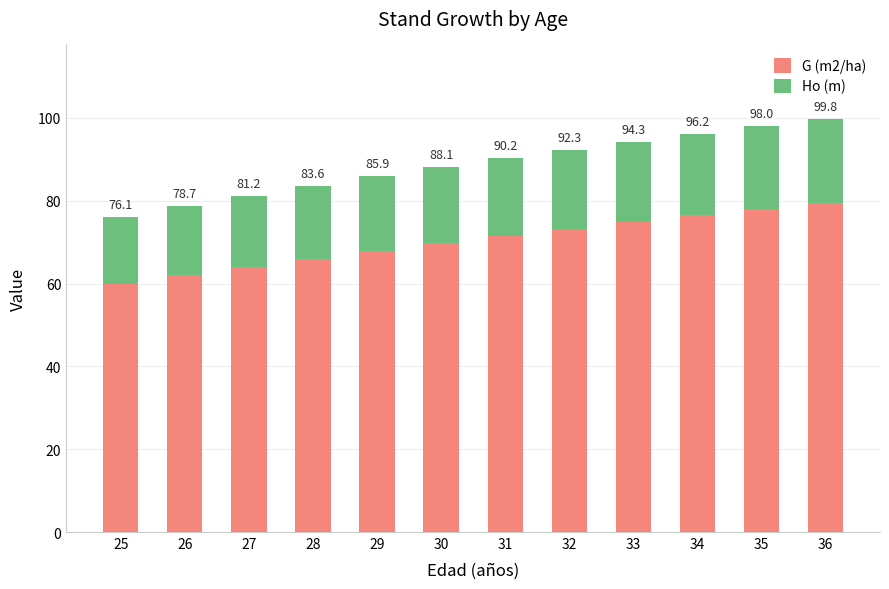

Is it true that G (m2/ha) equals 104.5 at 25?

False